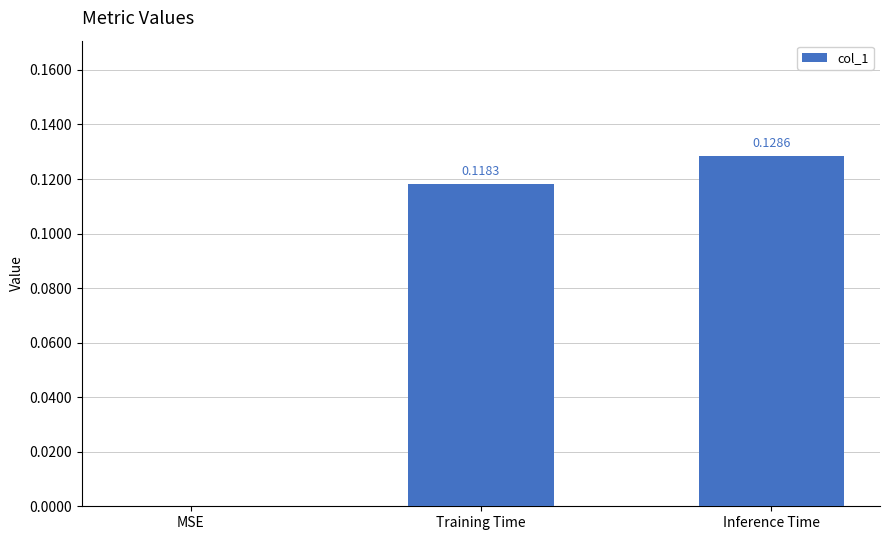

Between MSE and Training Time, which is larger?

Training Time